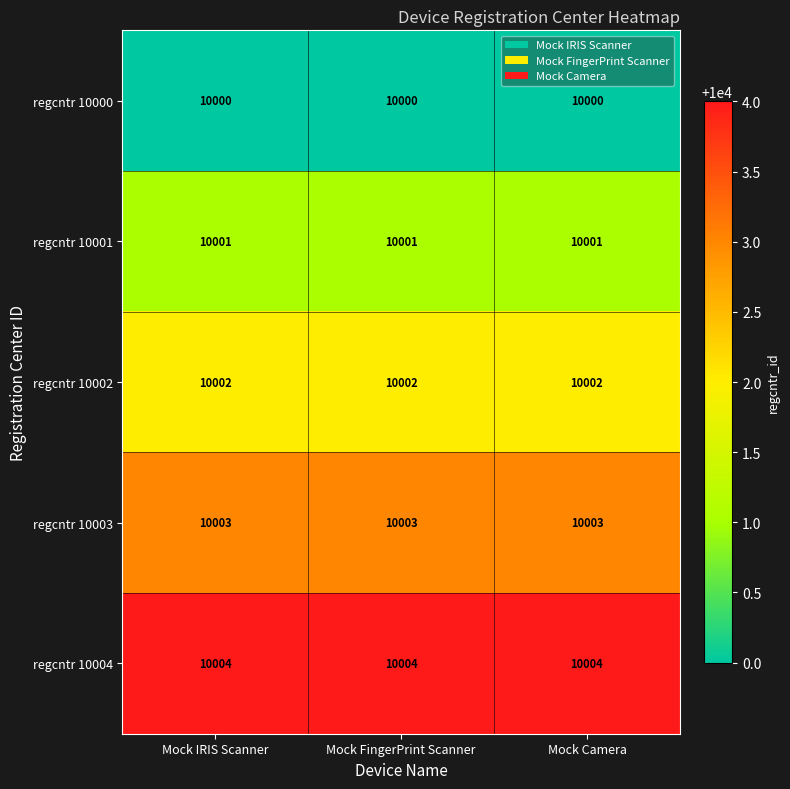

At how many categories does at least one series exceed 10000?

3